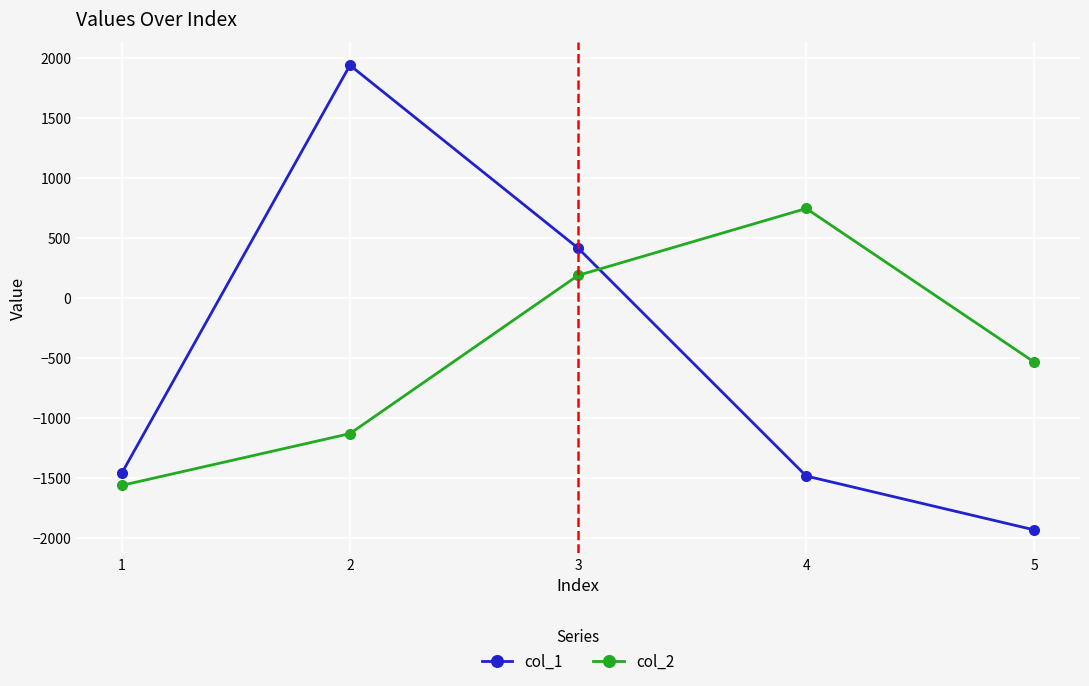

Rank the series by their average value, from highest to lowest.

col_2, col_1